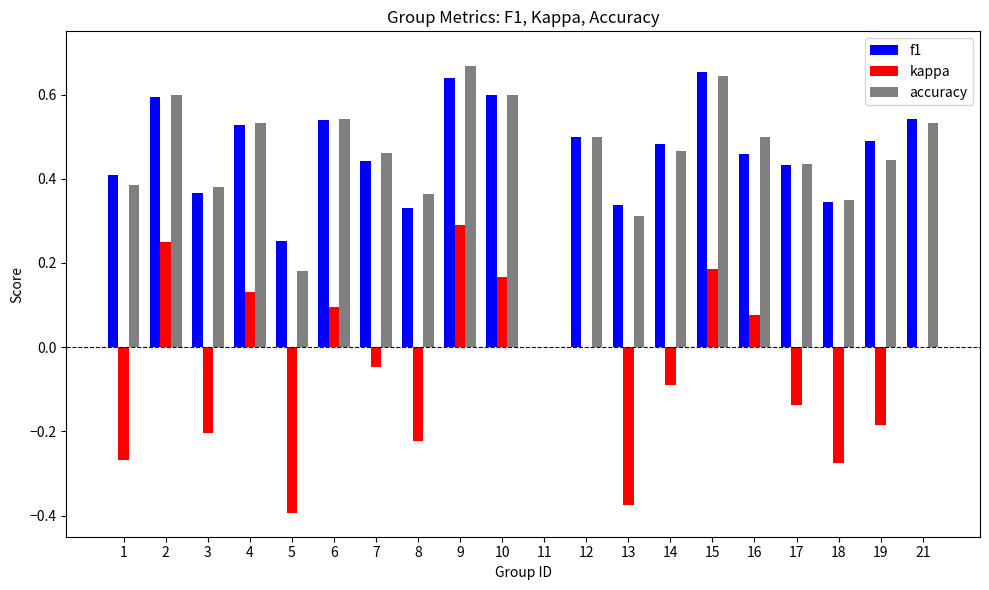

What is the sum of all kappa values?

-1.0